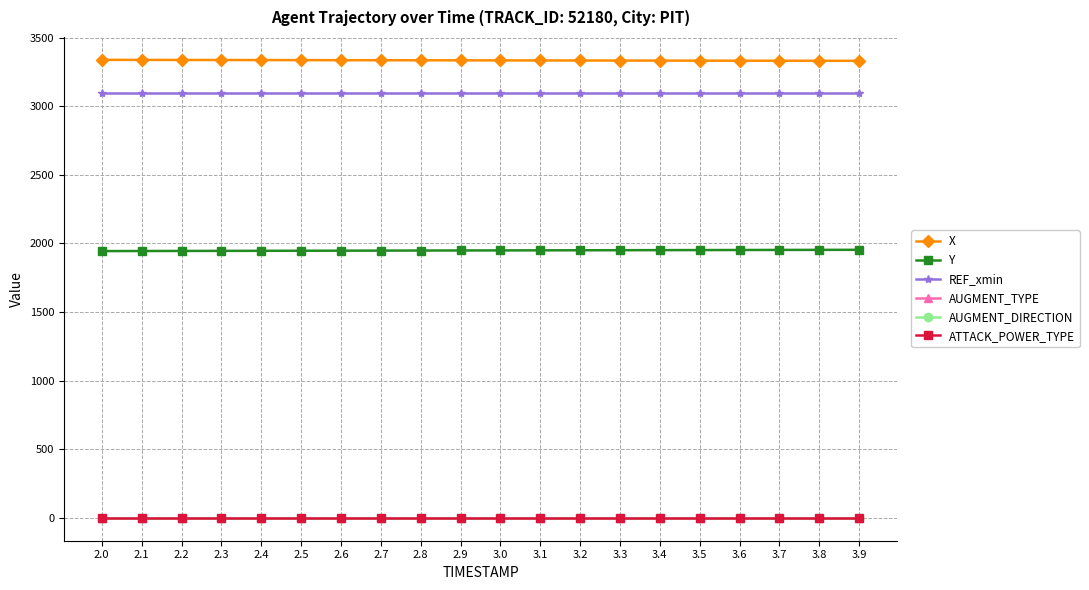

True or false: Y and AUGMENT_TYPE cross at least once.

False